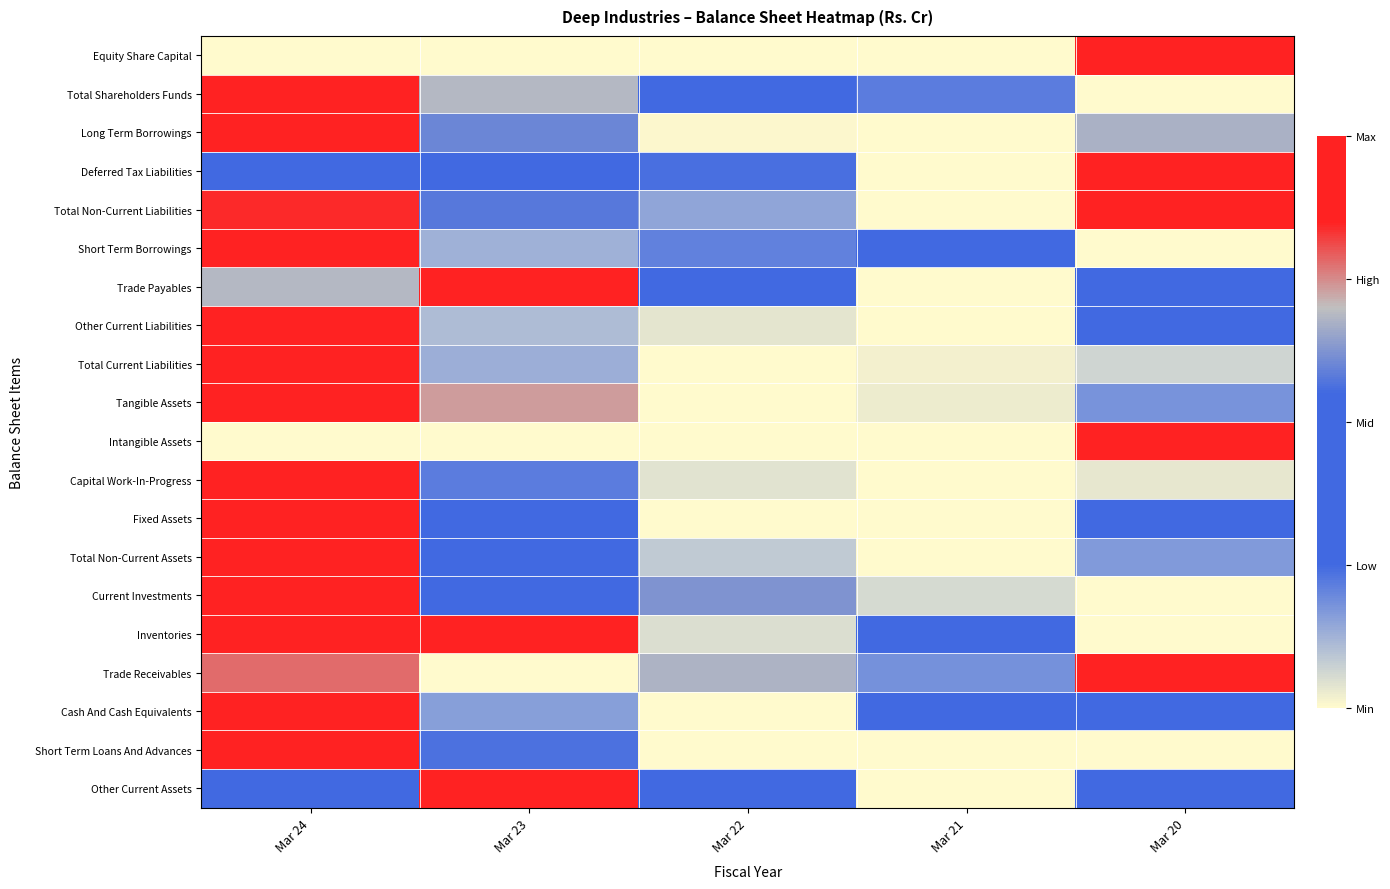

Which series has the largest range (max minus min)?

Equity Share Capital